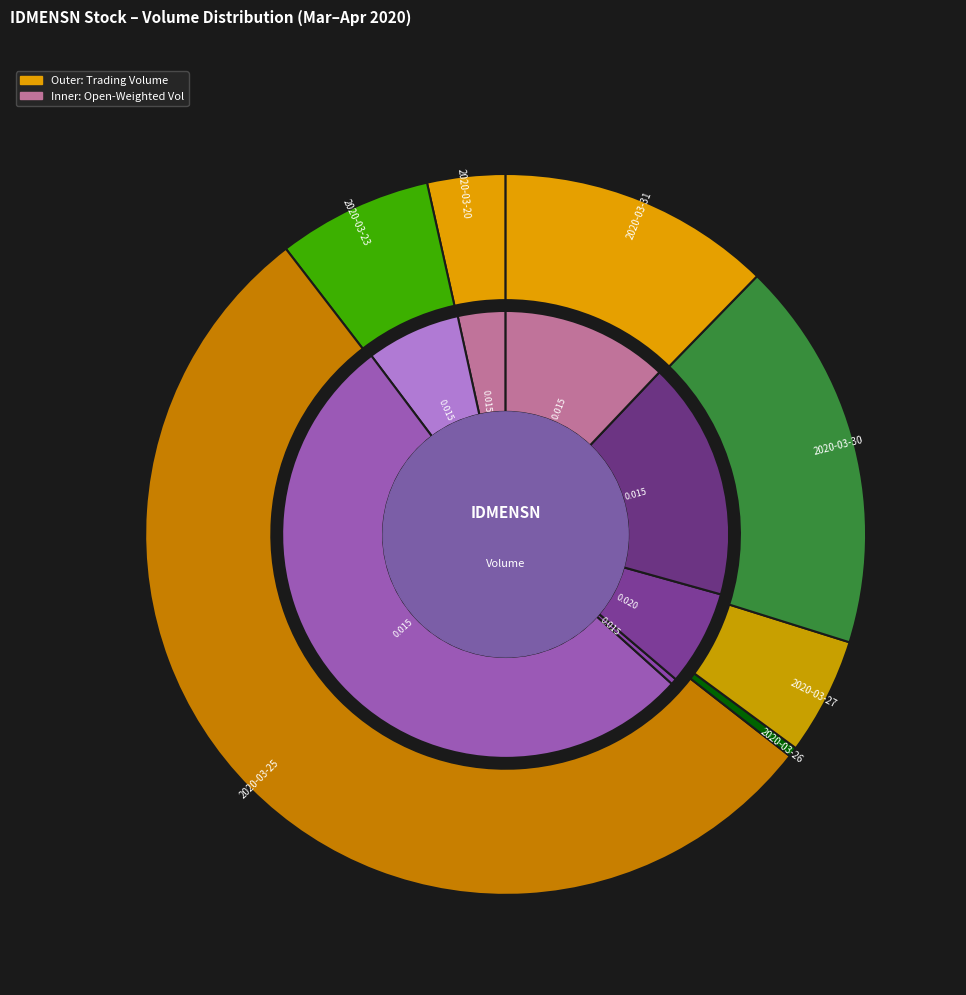

What percentage is the 2020-03-20 slice, to the nearest percent?

4%